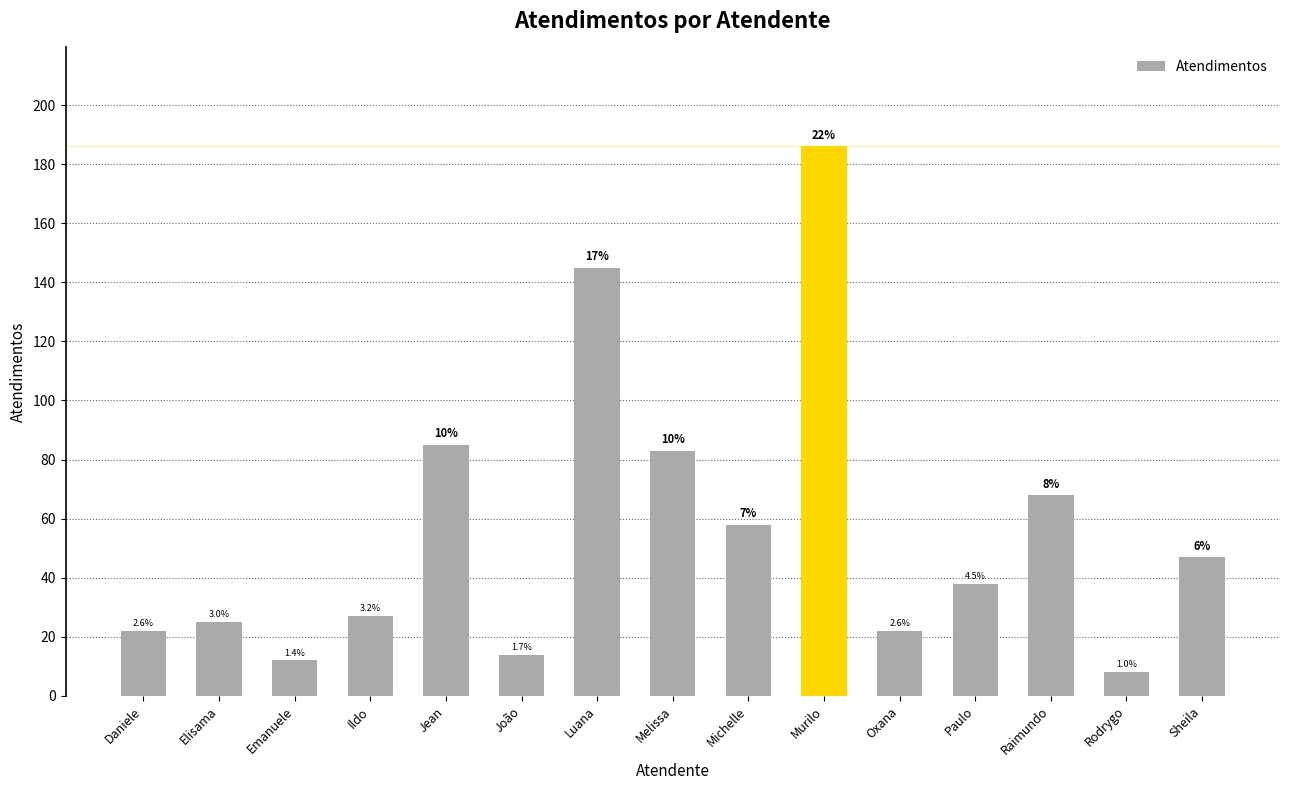

List the labels in order of value, smallest first.

Rodrygo, Emanuele, João, Daniele, Oxana, Elisama, Ildo, Paulo, Sheila, Michelle, Raimundo, Melissa, Jean, Luana, Murilo